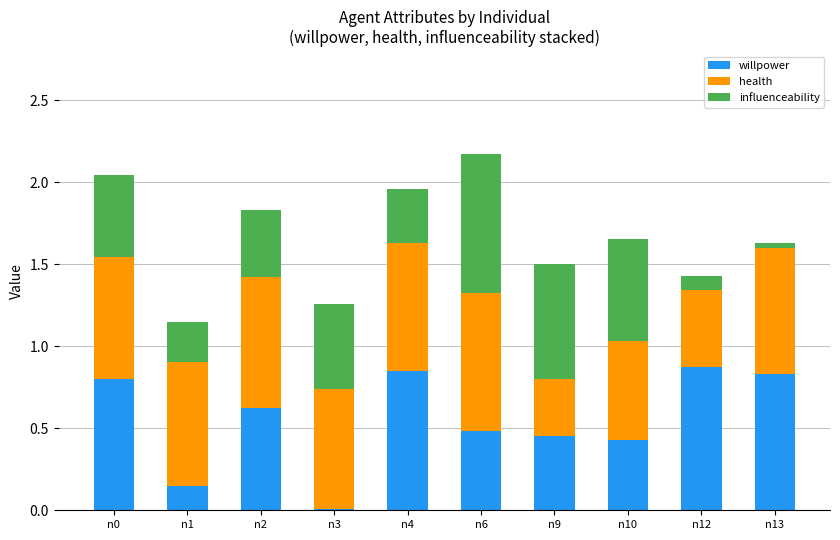

What is the total value across all series at n9?

1.5